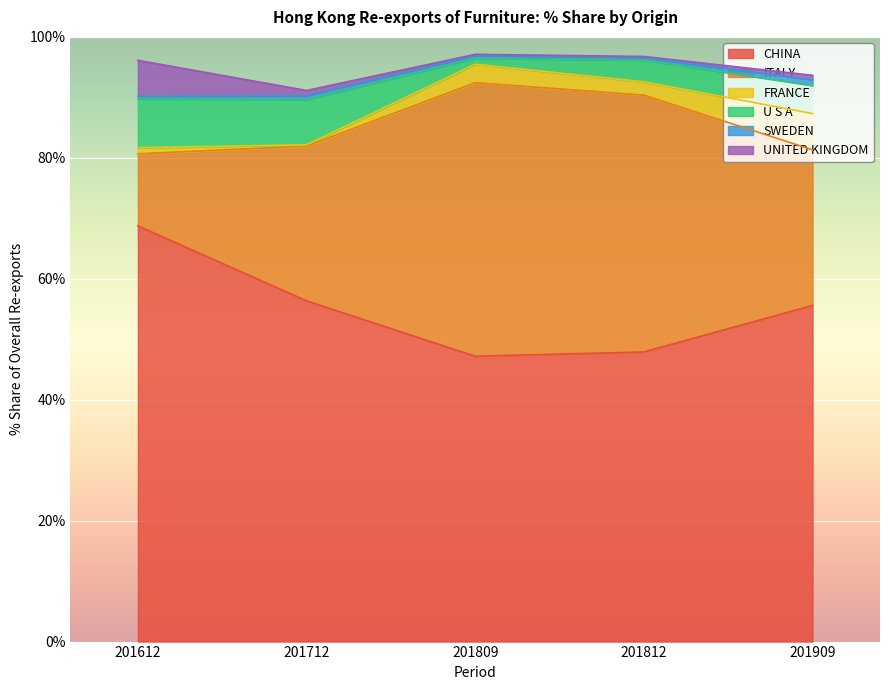

Is it true that CHINA equals 21.6 at 201712?

False